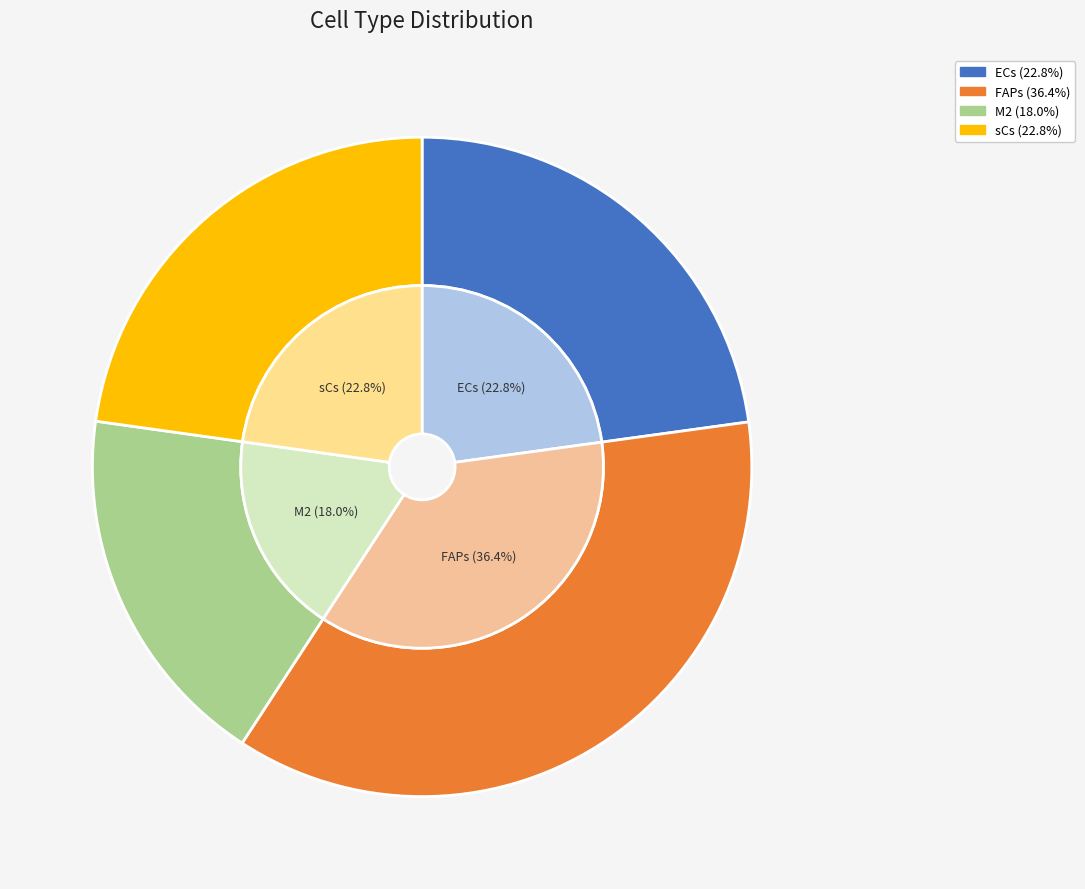

True or false: M2 accounts for 26% of the total.

False